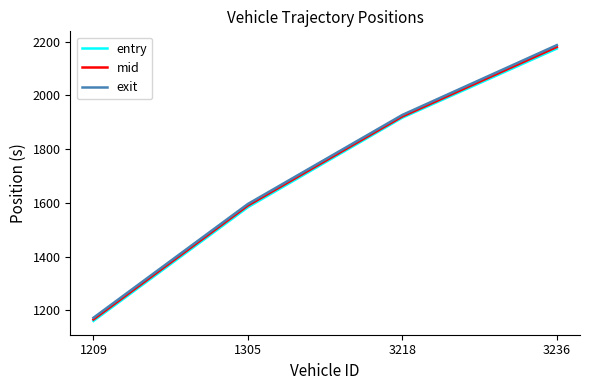

Does the chart display data point markers on the line(s)?

No